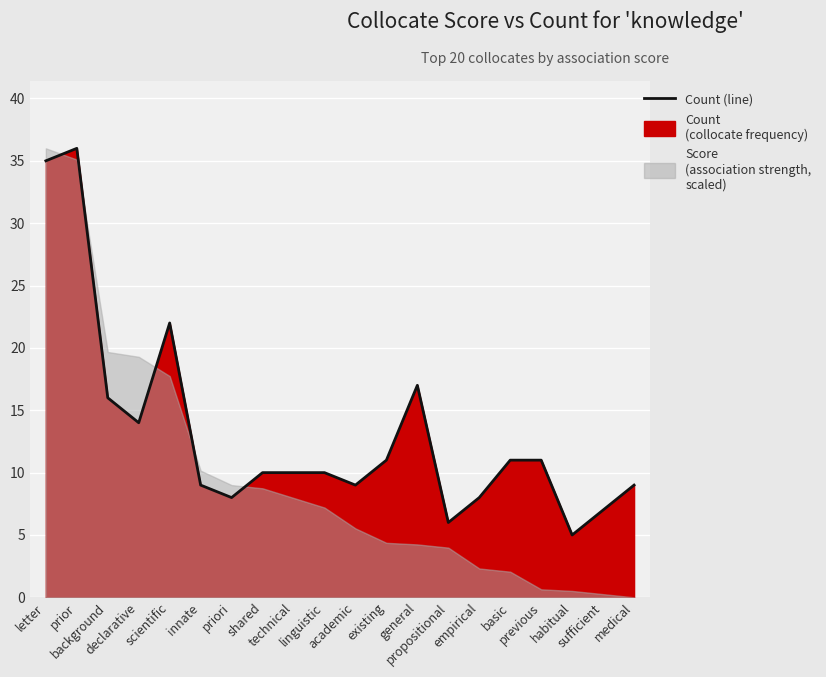

What is the difference between the maximum and second lowest values?

30